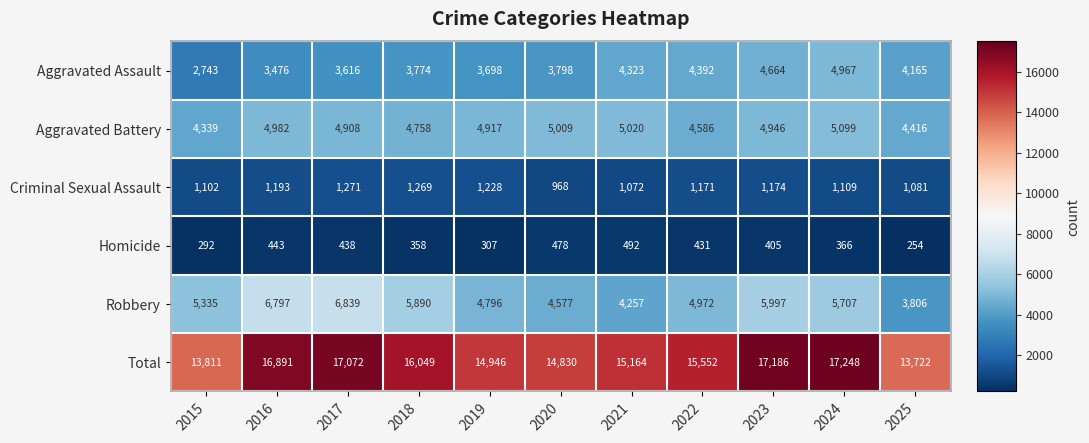

Which category has the lowest value across all series?

2025